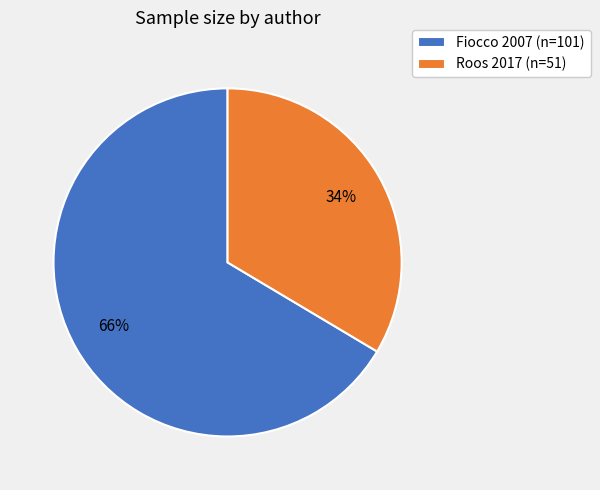

To the nearest percent, what is the average slice percentage?

50%